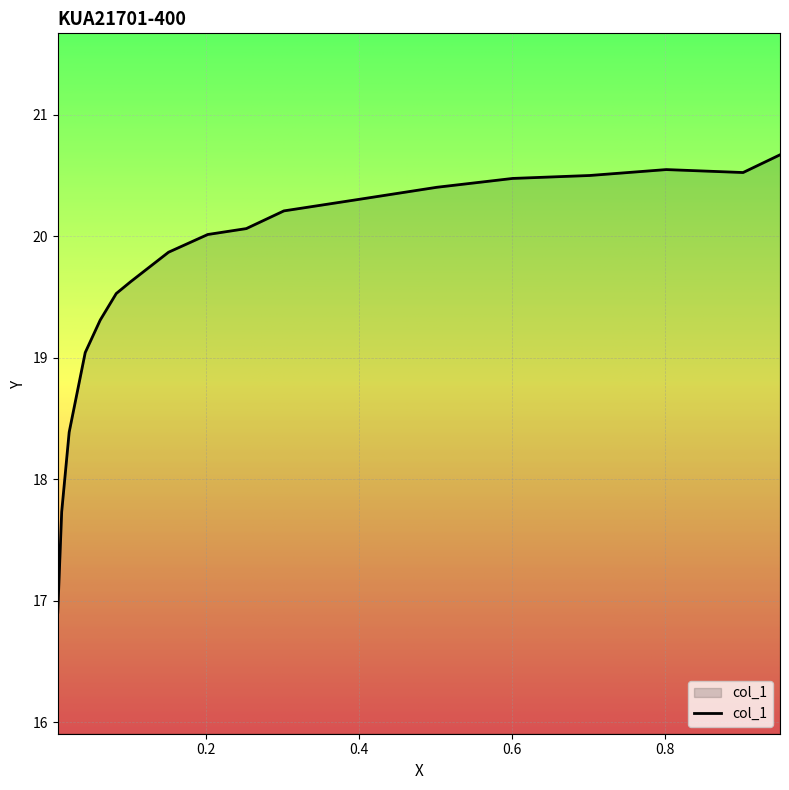

What is the minimum value shown in the chart?

16.9